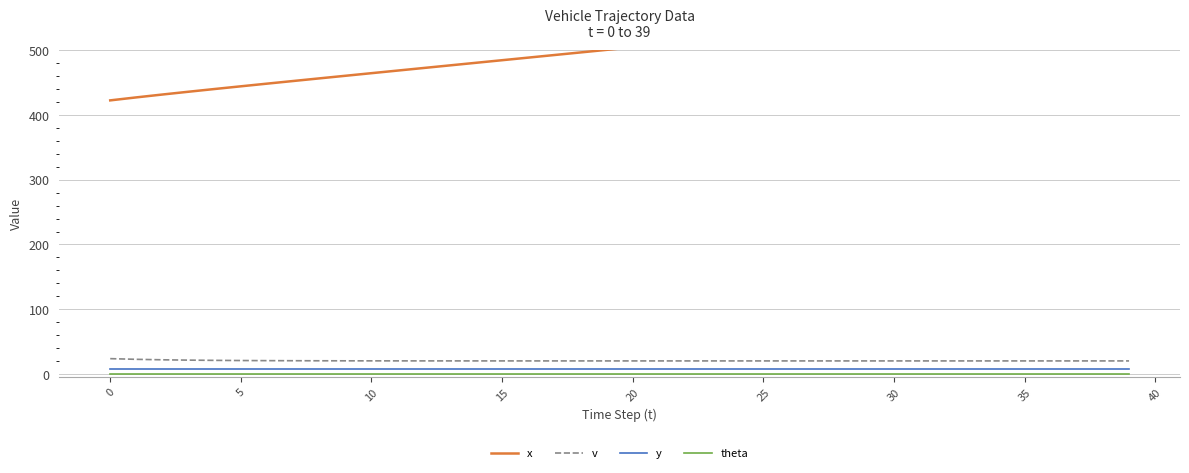

Is it true that v equals 20.0 at 25?

True